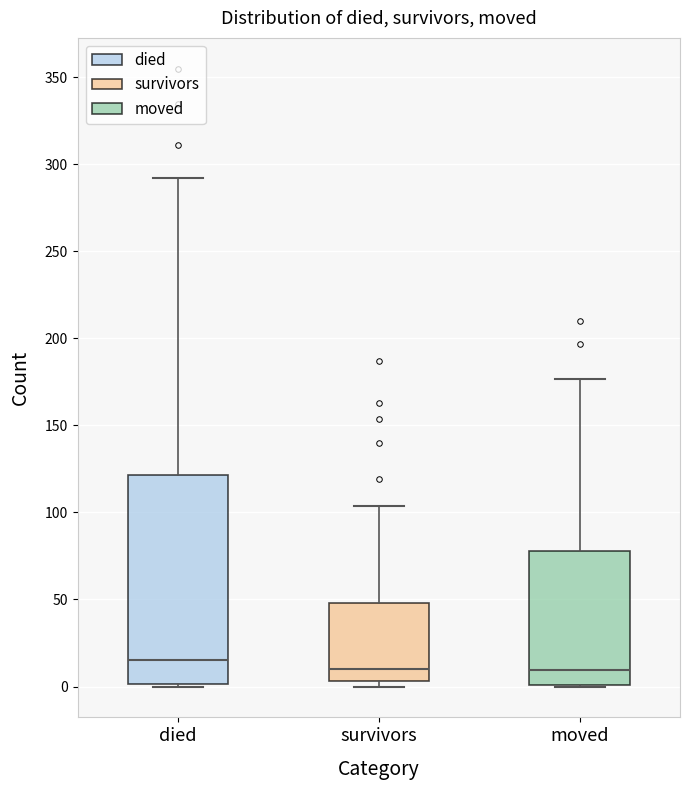

Where does the median line of the box for survivors sit on the y-axis? The values are not printed on the chart, so give them approximately, as read against the axis.

10